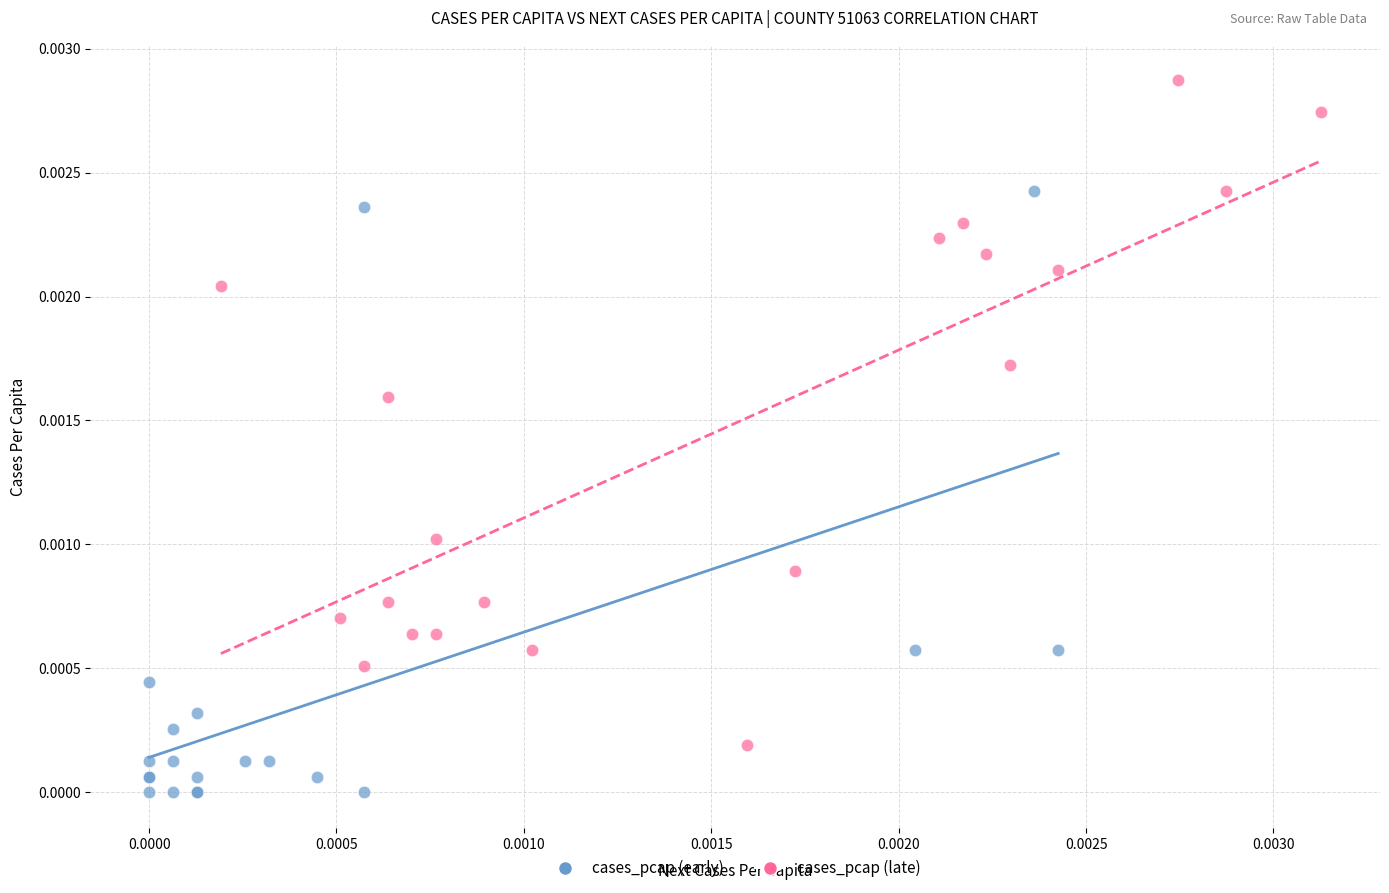

Which series has the largest Y range (max minus min)?

cases_pcap (late)